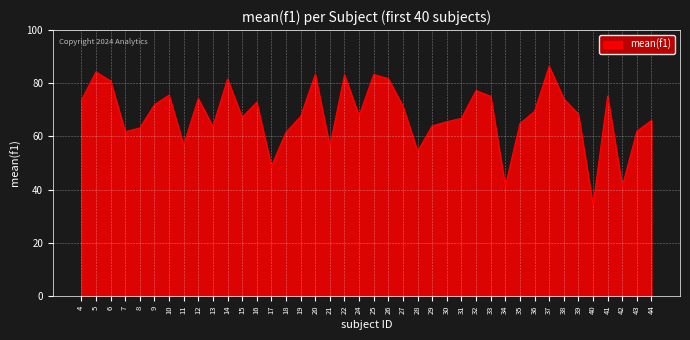

What is the smallest value displayed?

34.1